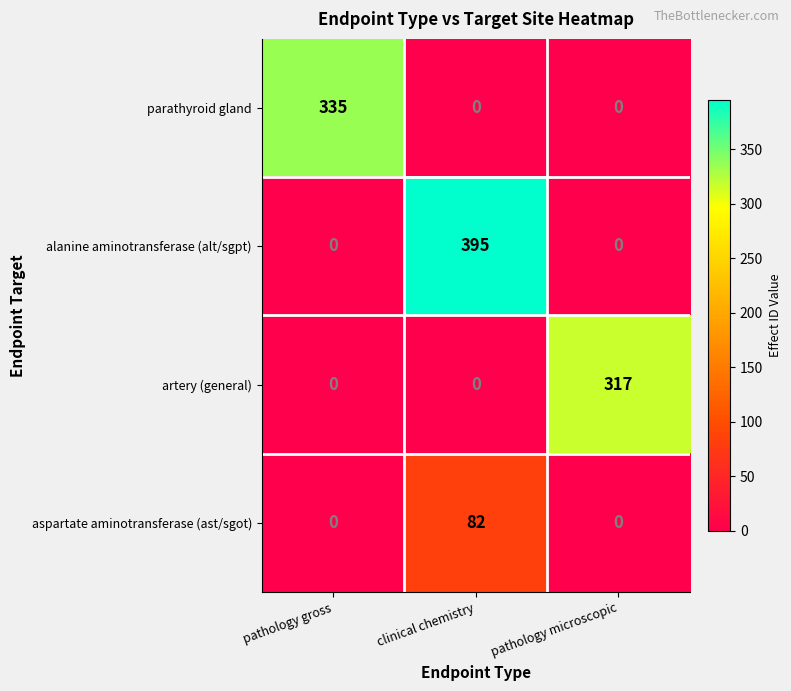

Rank the series by their maximum value, from highest to lowest.

alanine aminotransferase (alt/sgpt), parathyroid gland, artery (general), aspartate aminotransferase (ast/sgot)